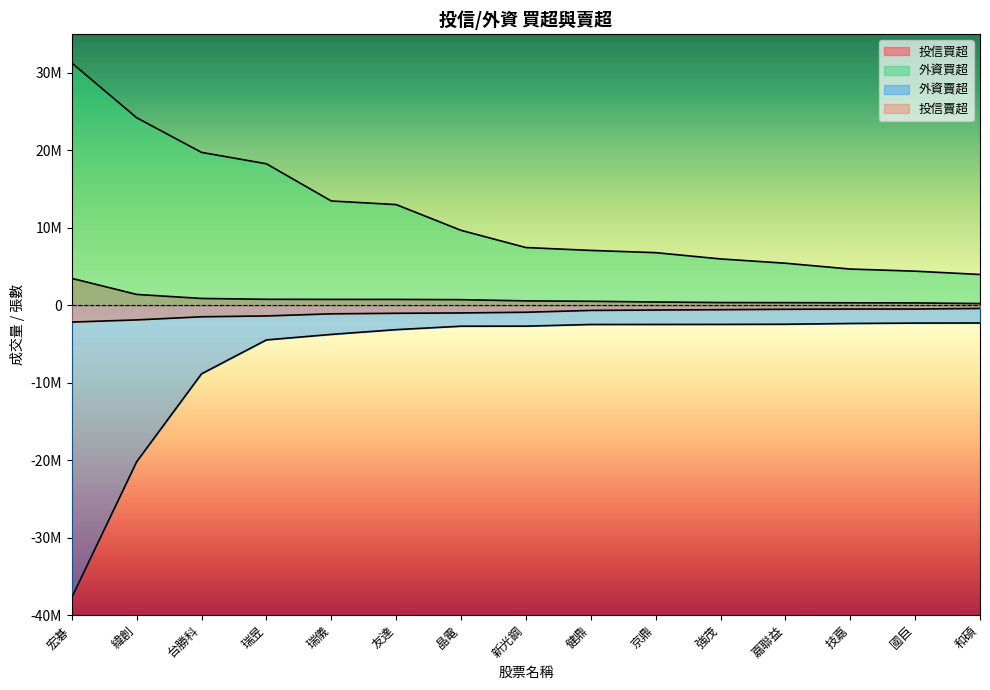

How many lines are shown in the chart?

4